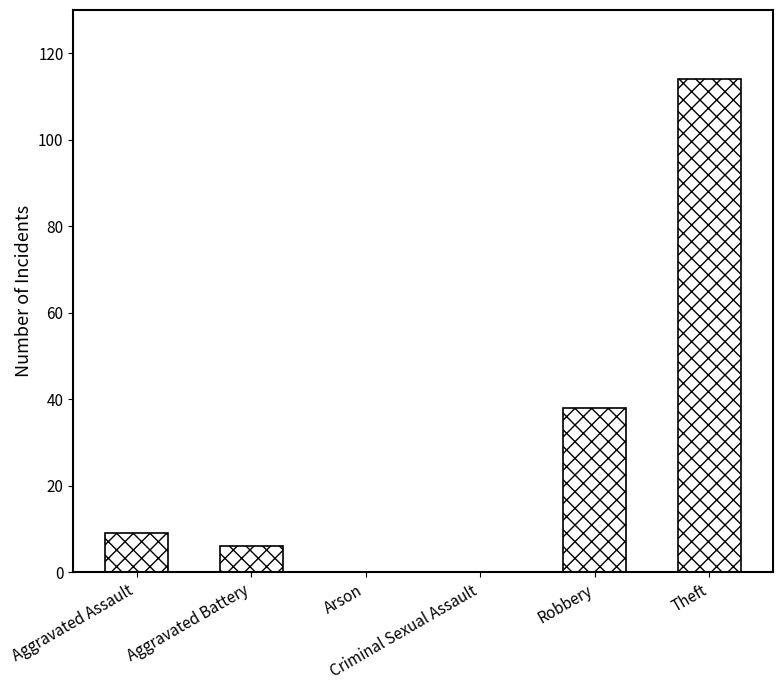

The value at Aggravated Assault is 13. True or false?

False